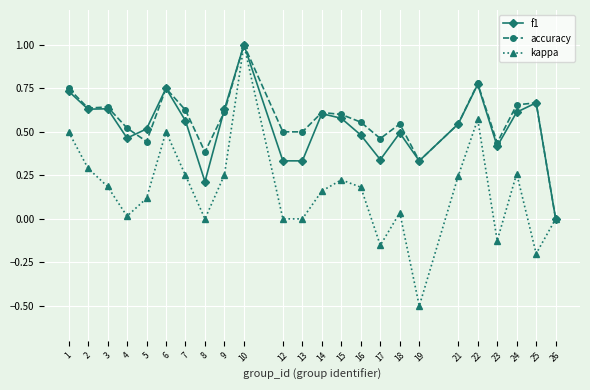

How many values in accuracy are above zero?

23